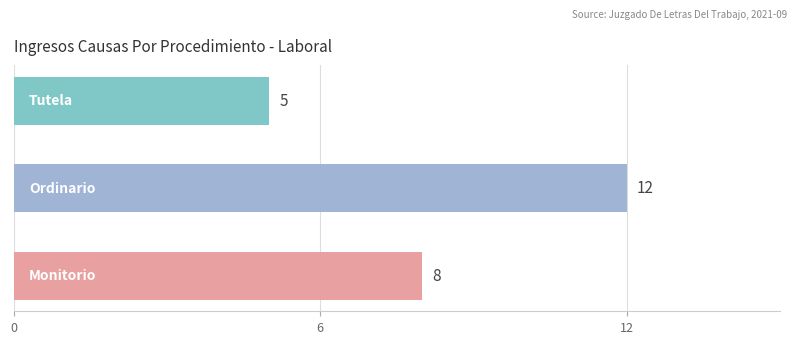

What is the average value?

8